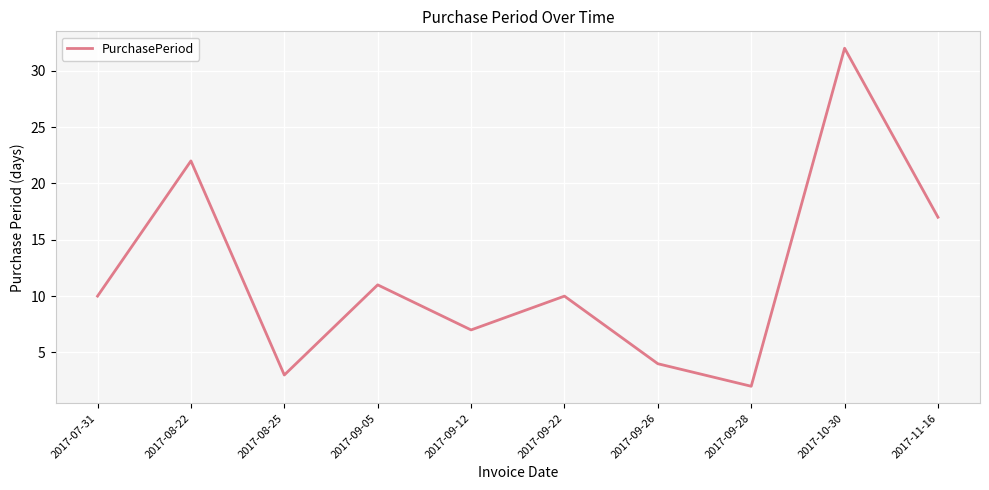

Approximately how many times larger is the value at 2017-08-22 compared to 2017-09-05?

2.0